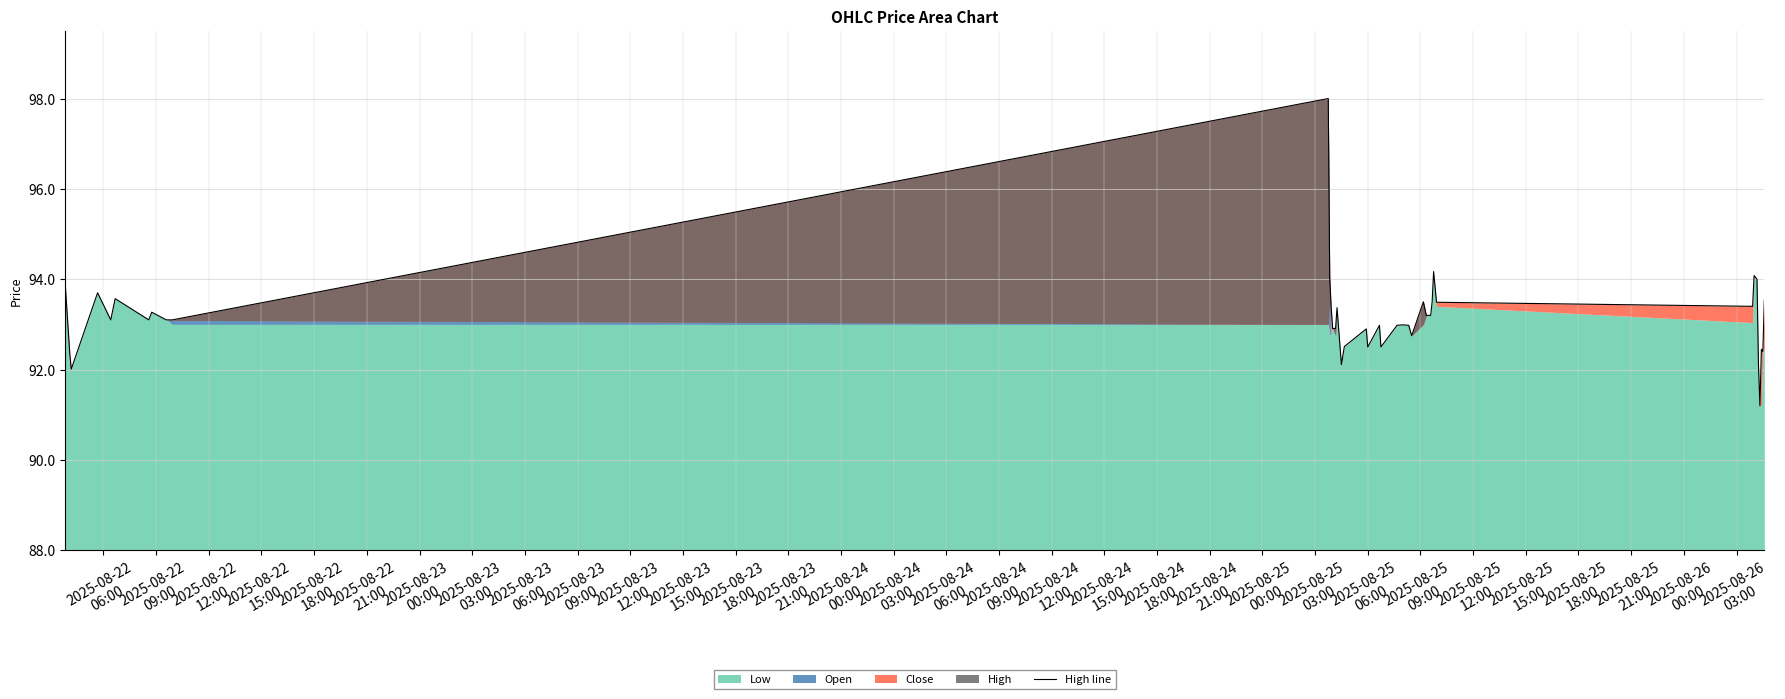

How many lines are shown in the chart?

1